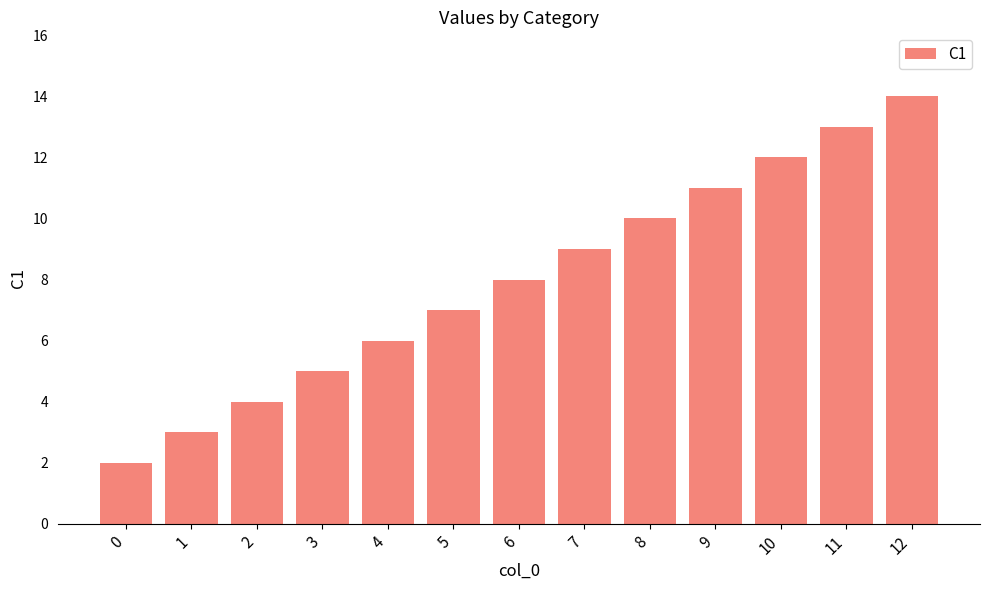

Reading right to left, extract all data points from this chart.

14	13	12	11	10	9	8	7	6	5	4	3	2